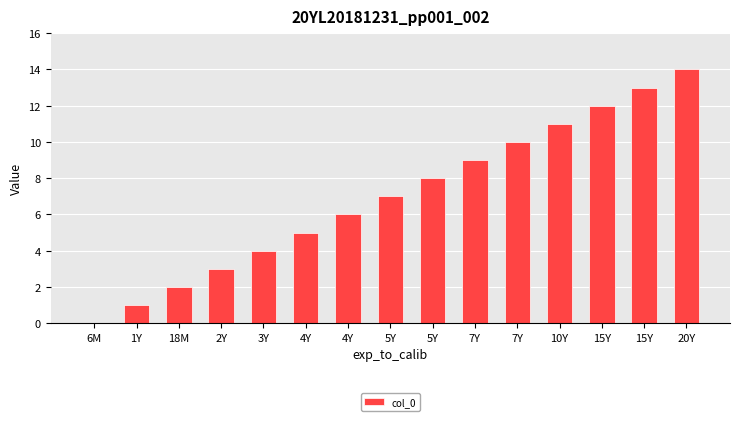

Between 3Y and 7Y, which is larger?

7Y